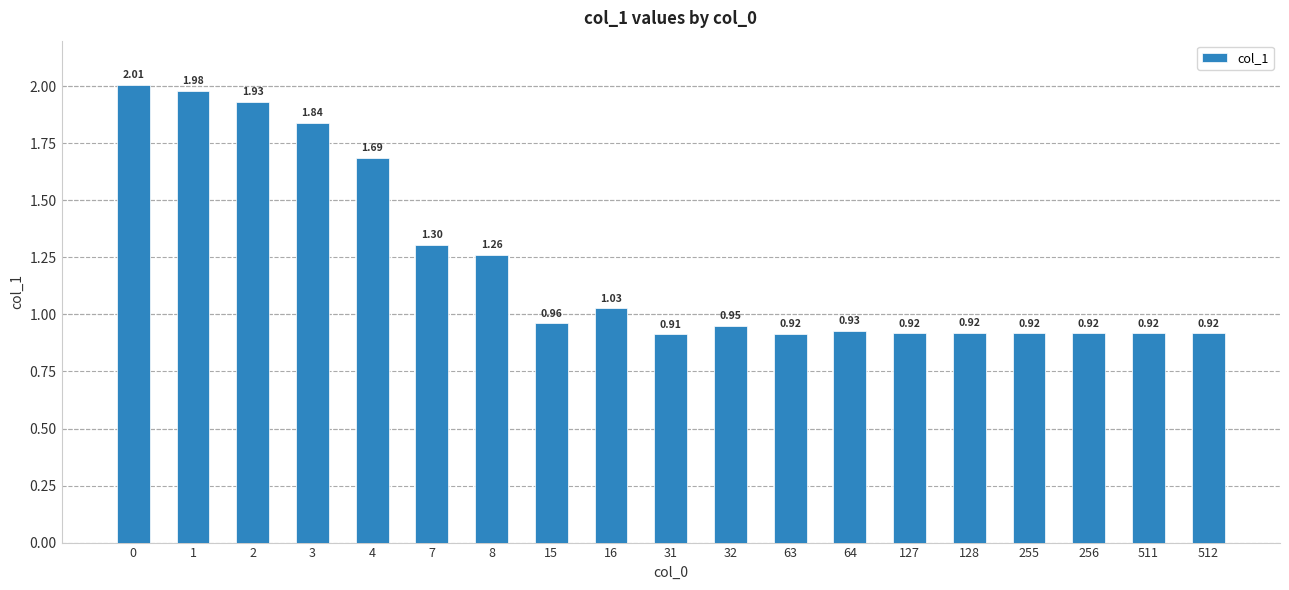

The chart shows a value of 1.4 at 63. True or false?

False